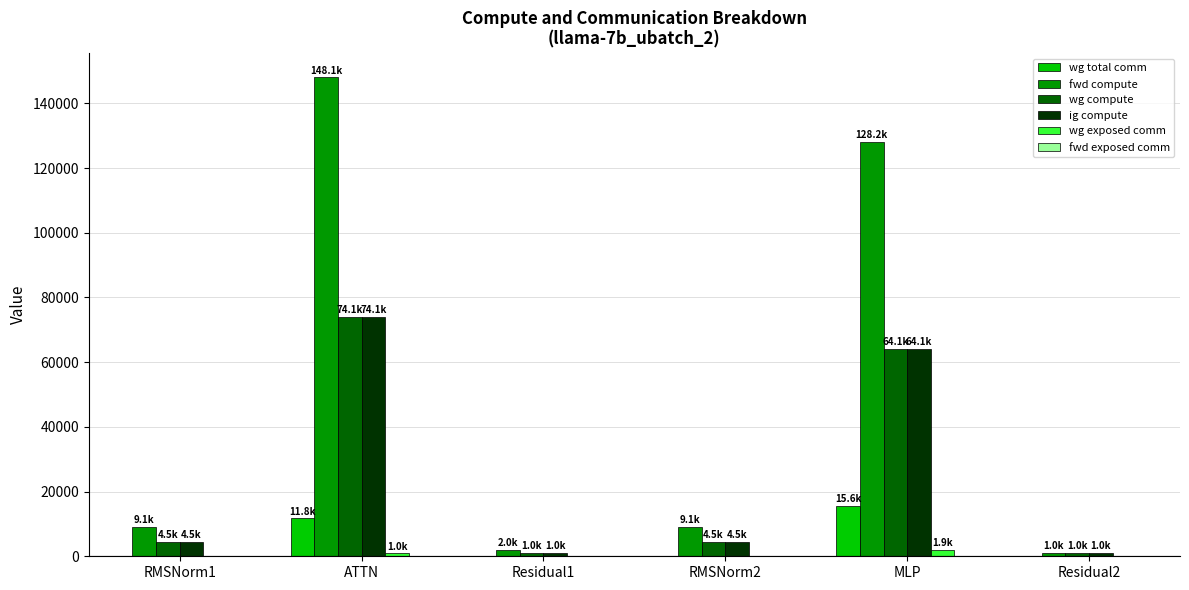

Is the value of wg exposed comm at Residual1 greater than the value of ig compute at ATTN?

No